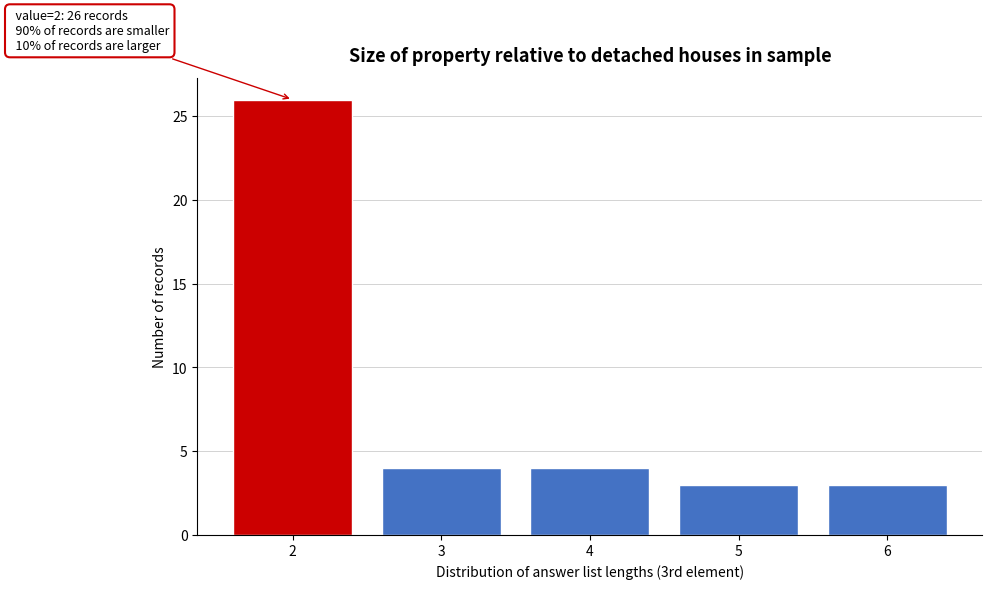

Reading left to right, extract all data points from this chart.

26	4	4	3	3